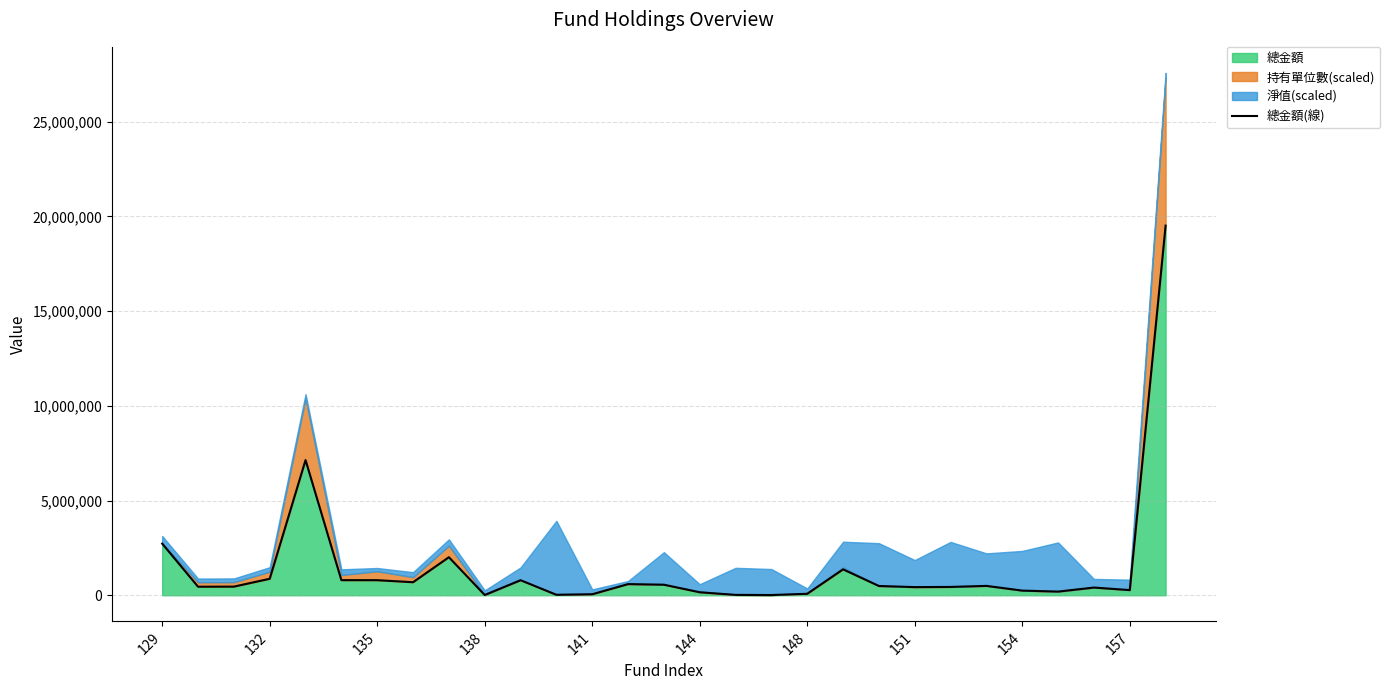

True or false: the data has more than 1 interior local peaks.

True